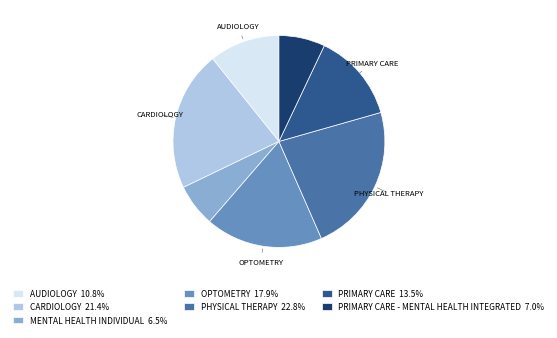

How many segments does this pie chart have?

7